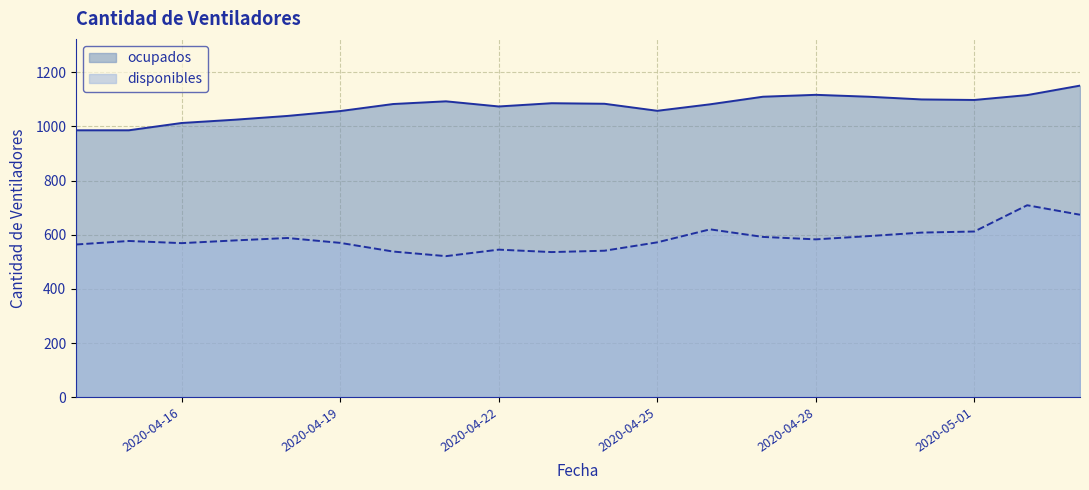

How many distinct data groups are displayed?

2